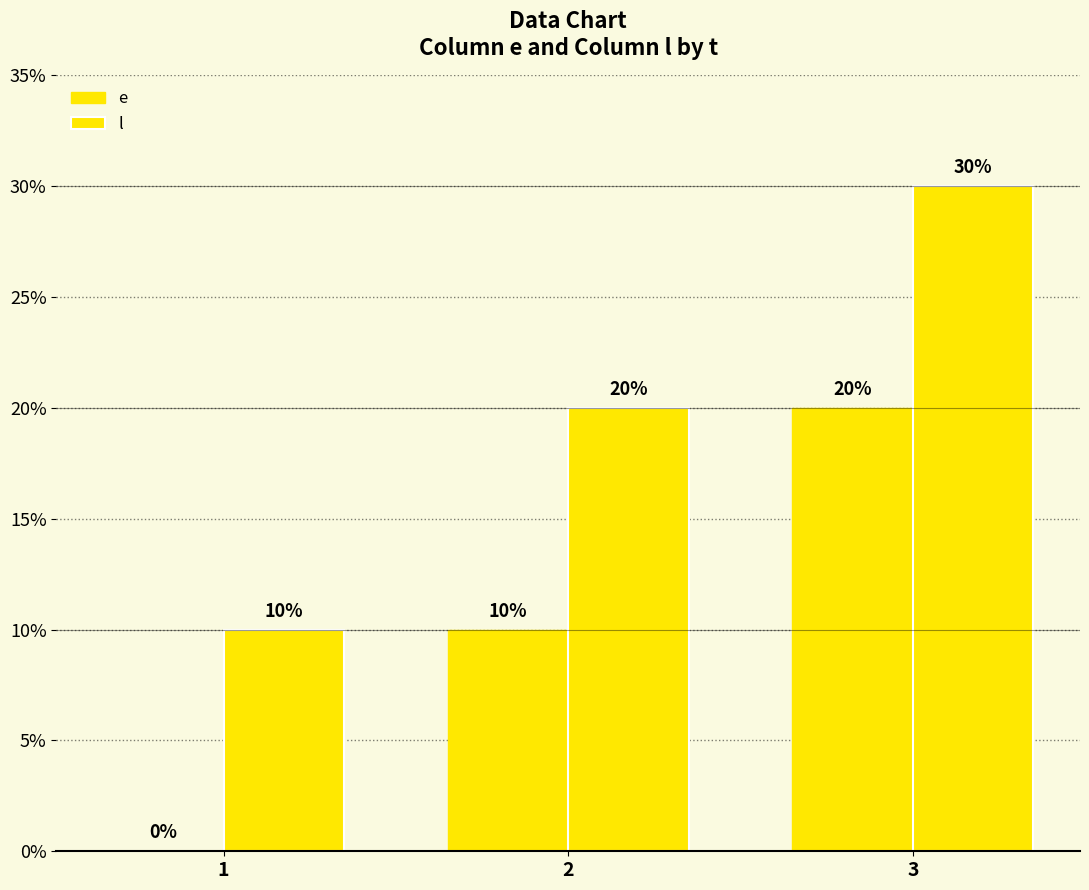

How many positive values does the e series have?

2